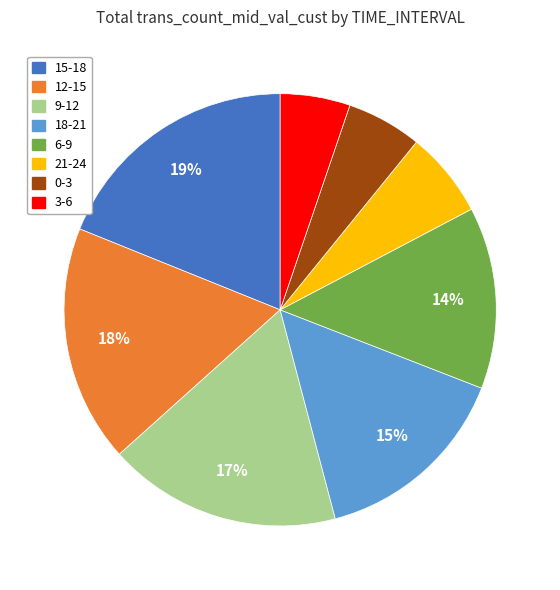

Which has a higher value, 6-9 or 9-12?

9-12